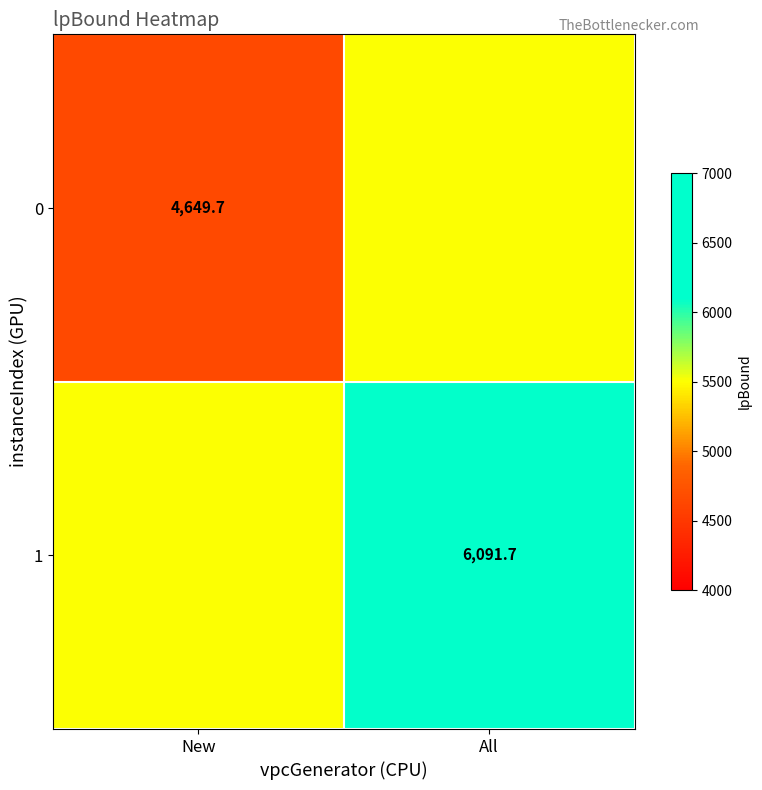

True or false: 1 has a value of 2641.4 at All.

False